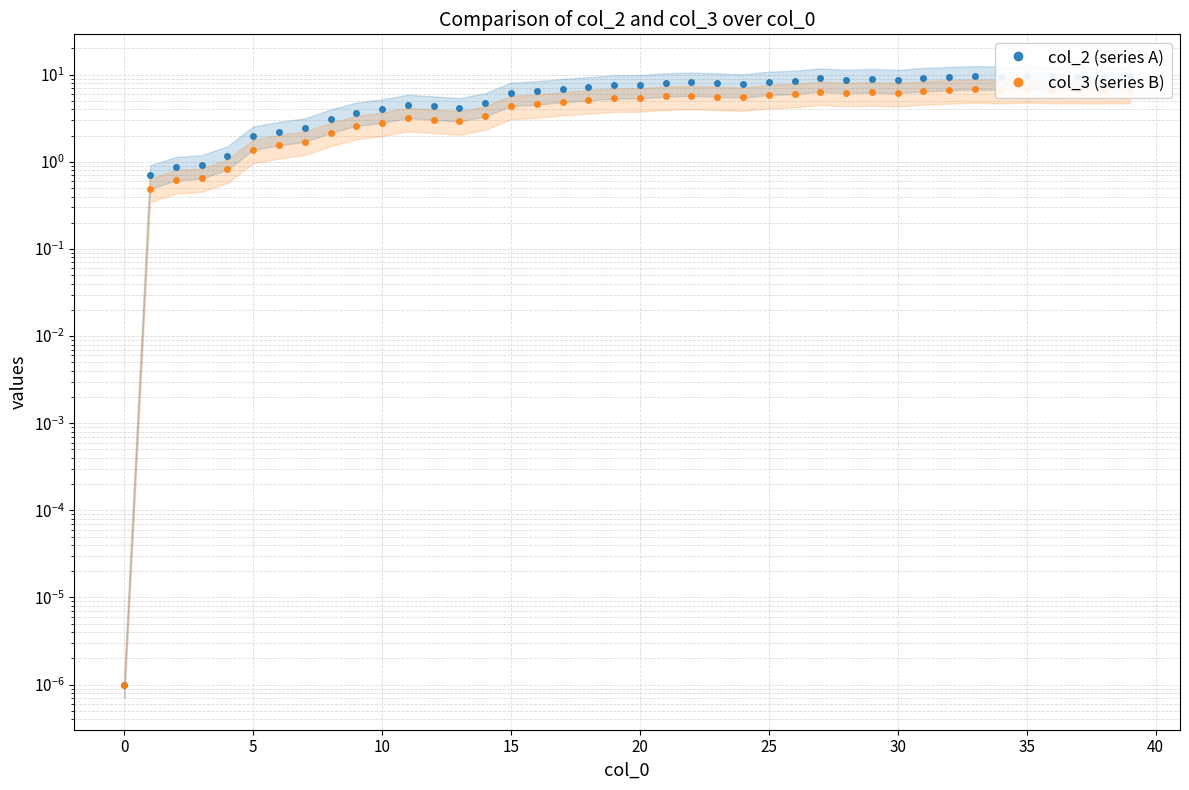

What is the average value of the col_2 (series A) series?

6.3